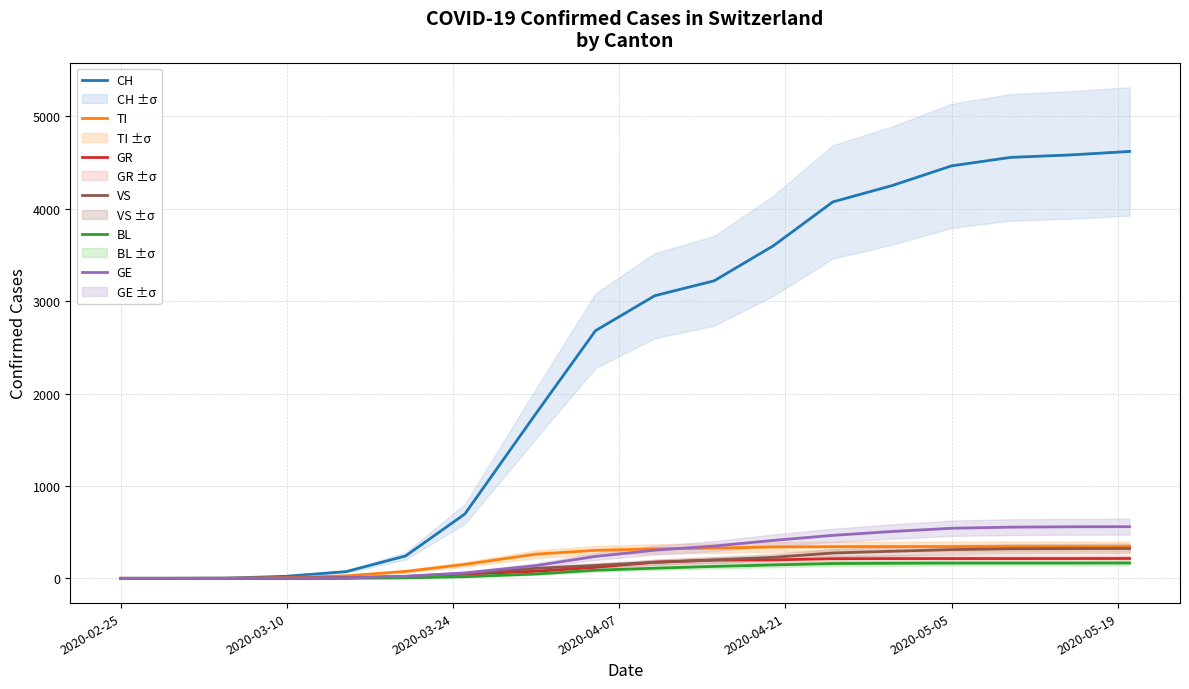

Does the chart have visible grid lines?

Yes